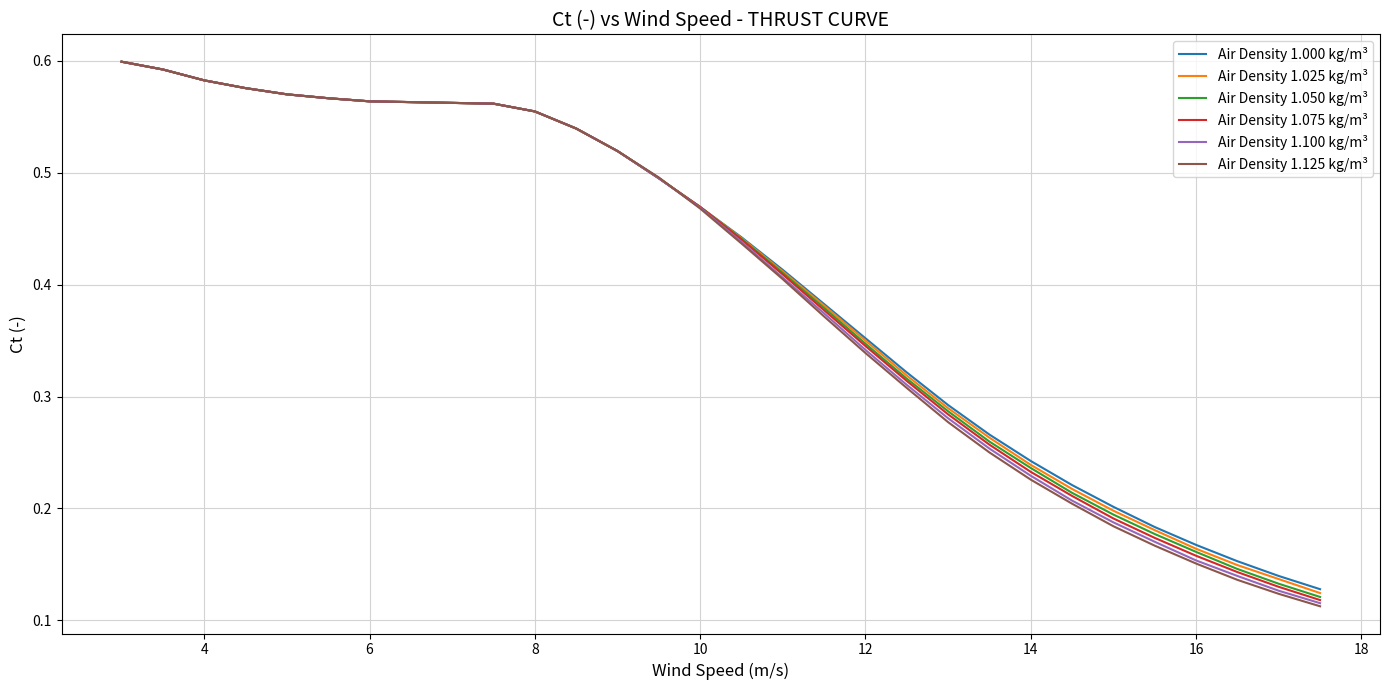

Which series has the largest range (max minus min)?

Air Density 1.125 kg/m³